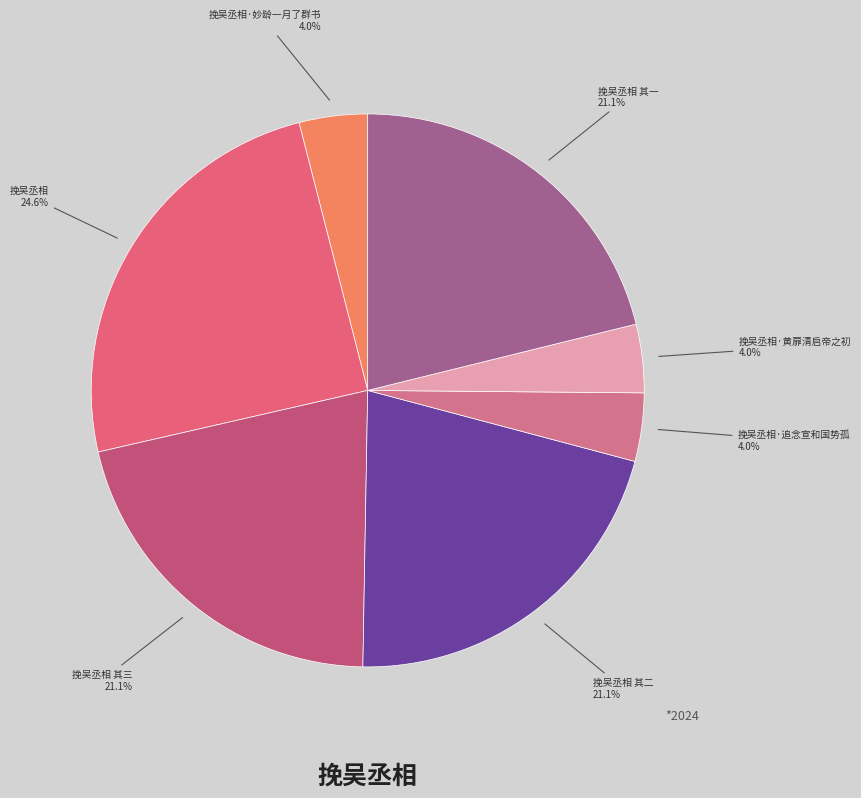

Do 挽吴丞相 其三 and 挽吴丞相·追念宣和国势孤 together represent more than half of the pie?

No